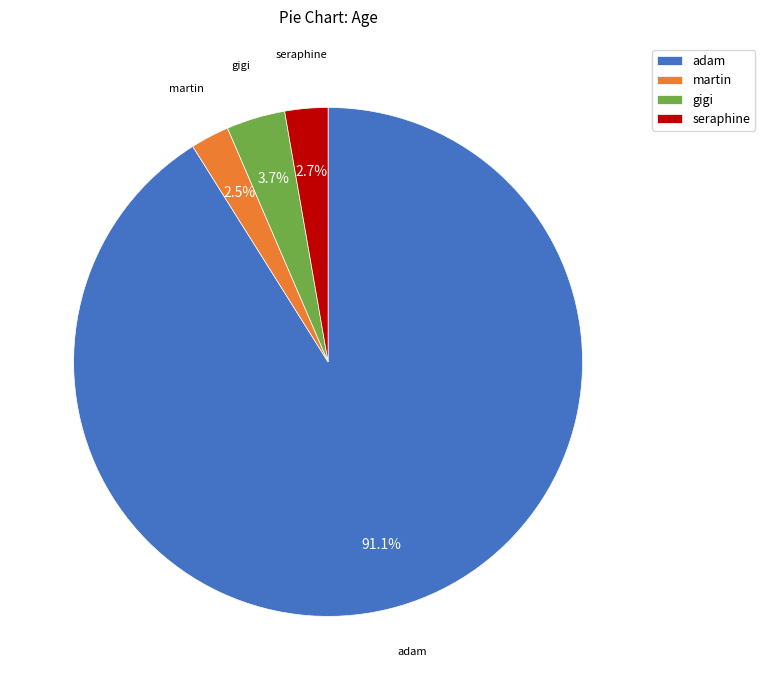

To the nearest percent, what is the average slice percentage?

25%